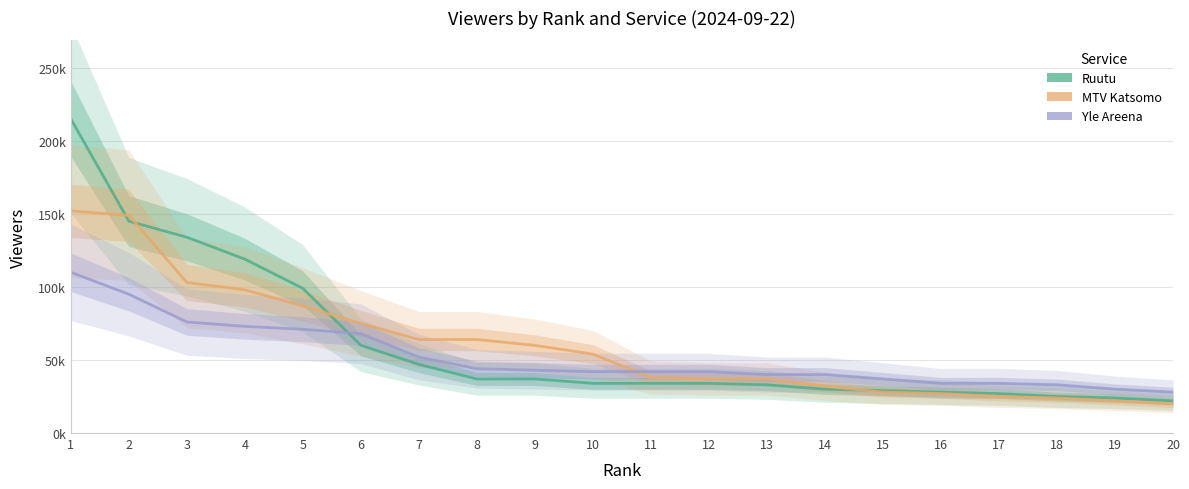

True or false: MTV Katsomo has more than 2 interior local peaks.

False